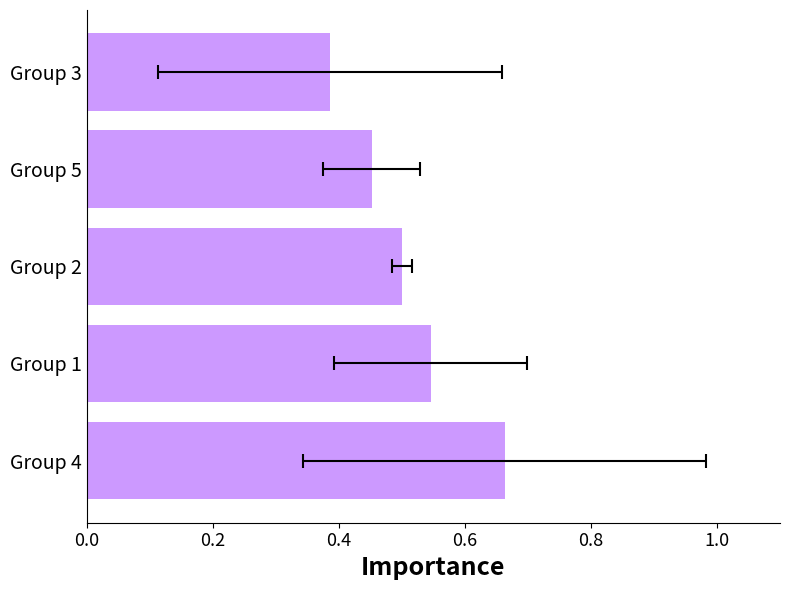

Reading left to right, transcribe all the data shown in this chart.

0.7	0.5	0.5	0.5	0.4